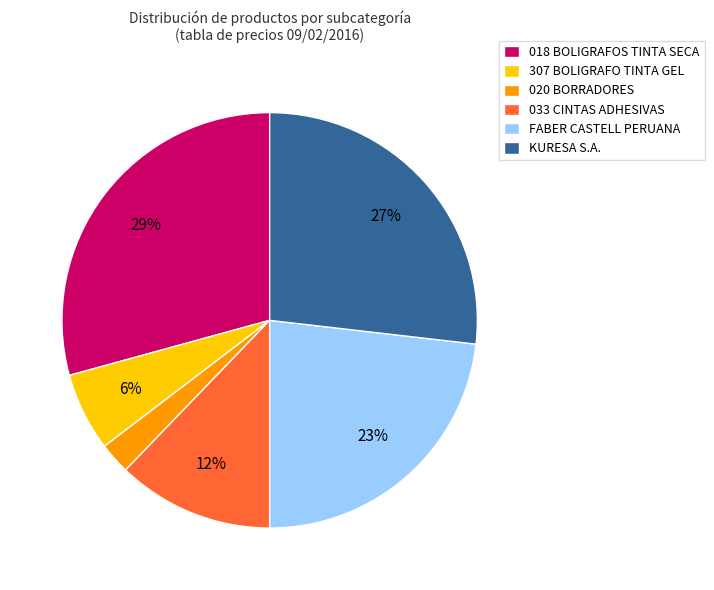

How many segments does this pie chart have?

6